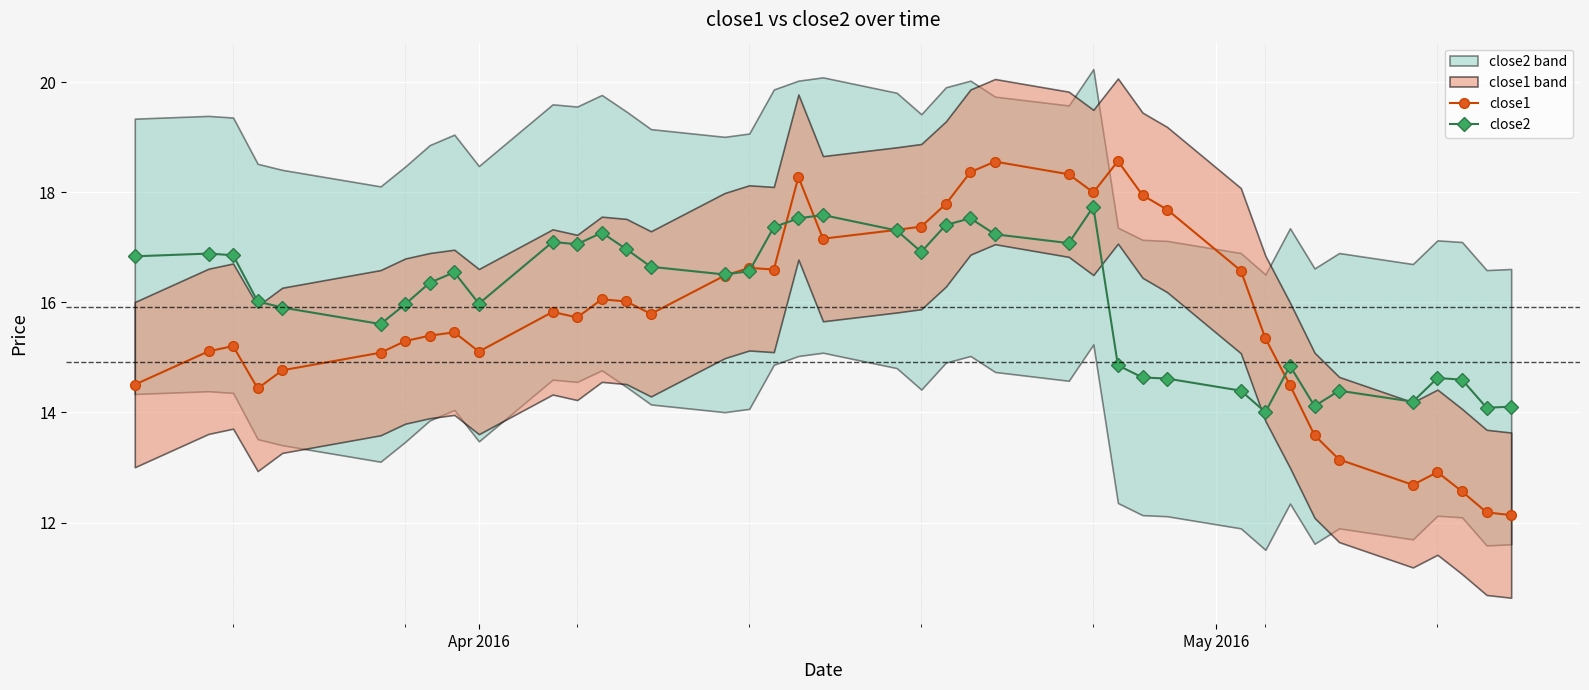

True or false: close1 has more than 0 interior local peaks.

True